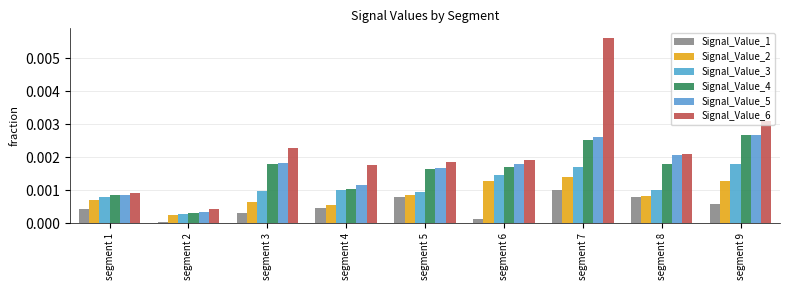

How many distinct data groups are displayed?

6